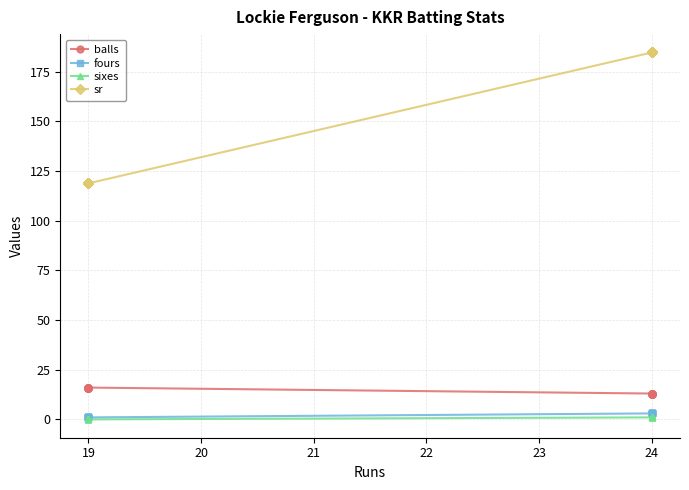

True or false: balls has a value of 17.9 at 24.

False